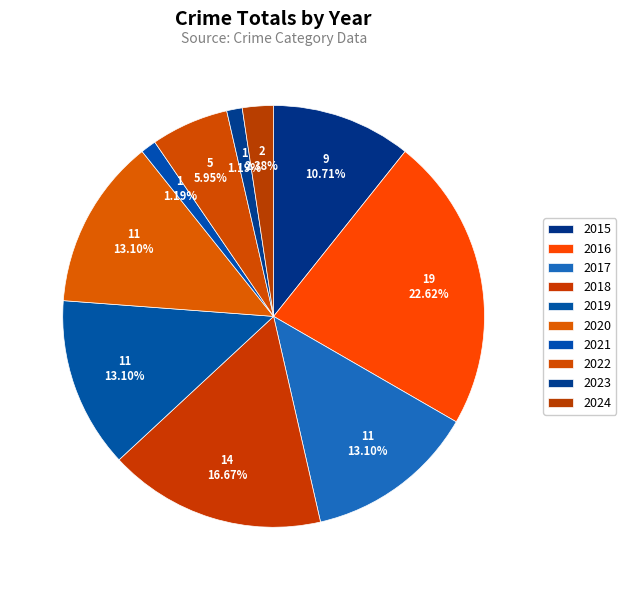

Rank the categories by value from highest to lowest.

2016, 2018, 2017, 2019, 2020, 2015, 2022, 2024, 2021, 2023